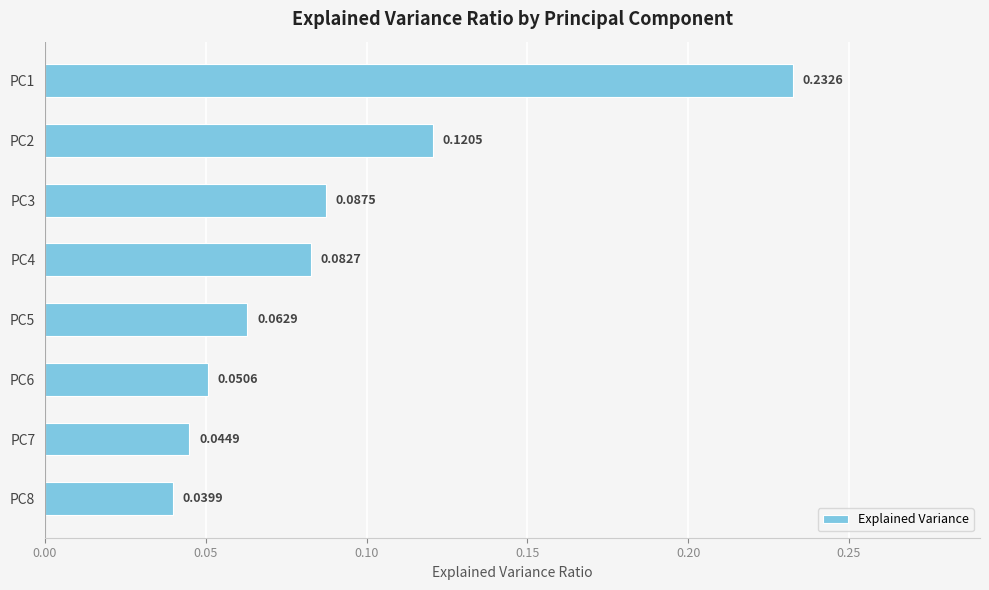

Rank the categories by value from highest to lowest.

PC1, PC2, PC3, PC4, PC5, PC6, PC7, PC8